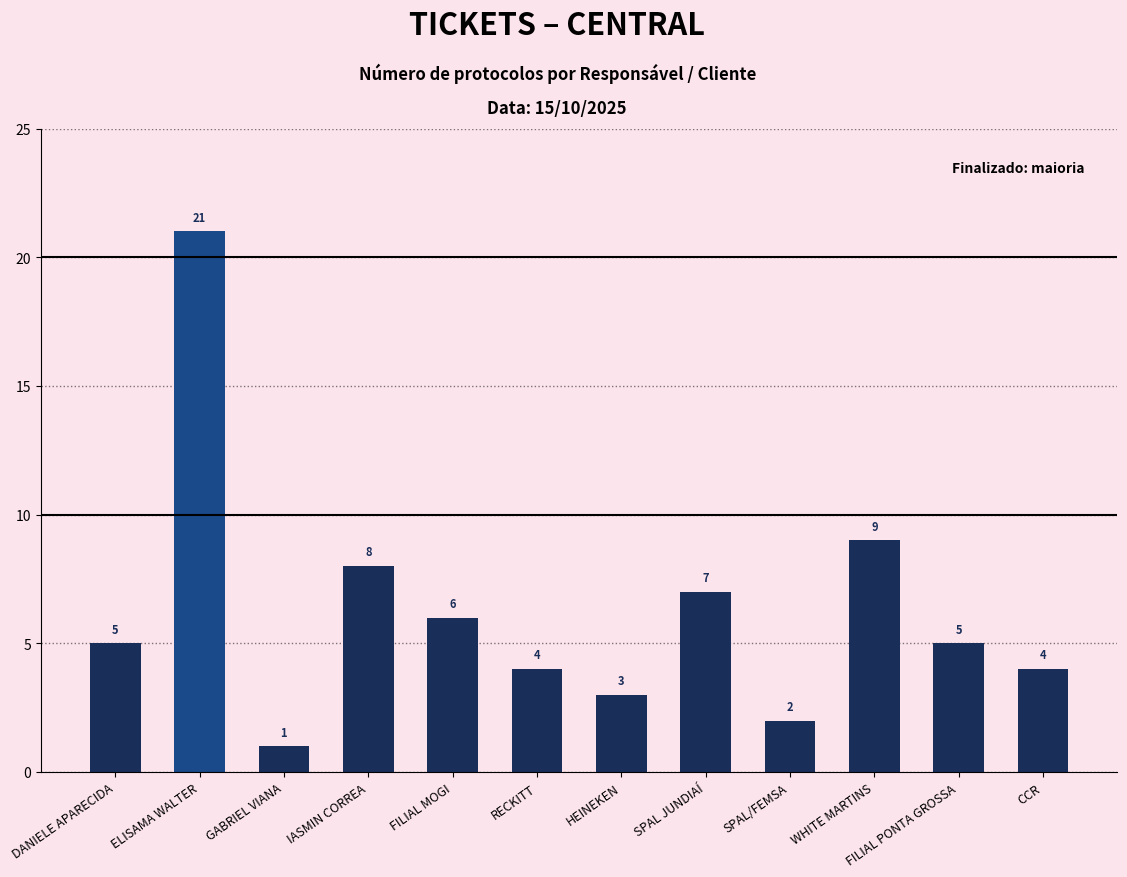

At which label is the value closest to 11?

WHITE MARTINS